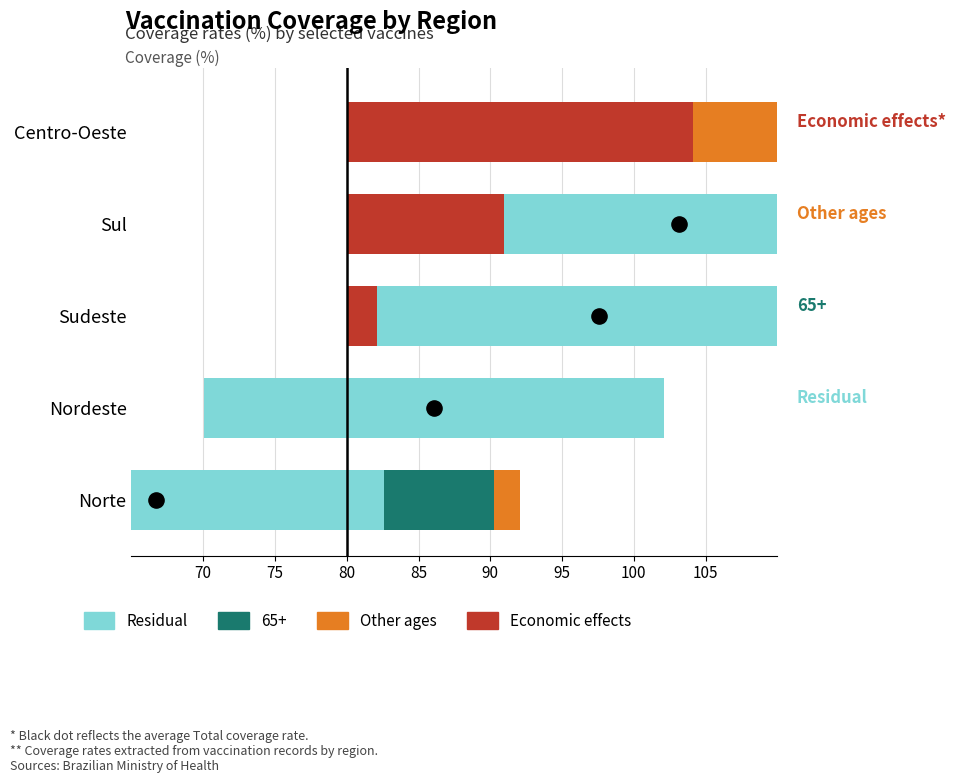

Which series reaches the minimum Y coordinate?

Total